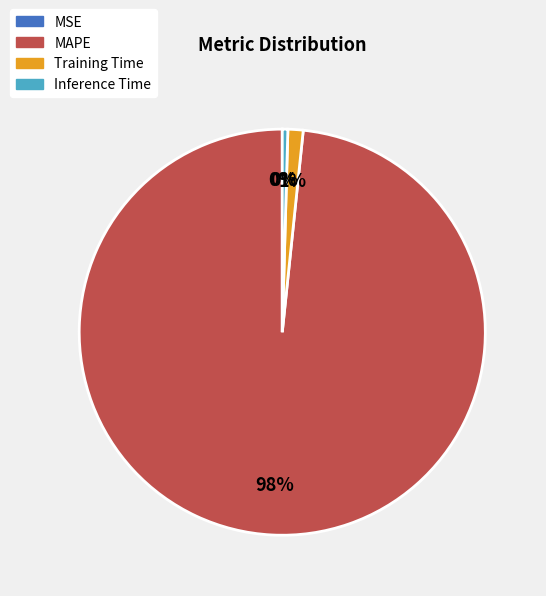

Is there any slice that represents more than half of the pie?

Yes